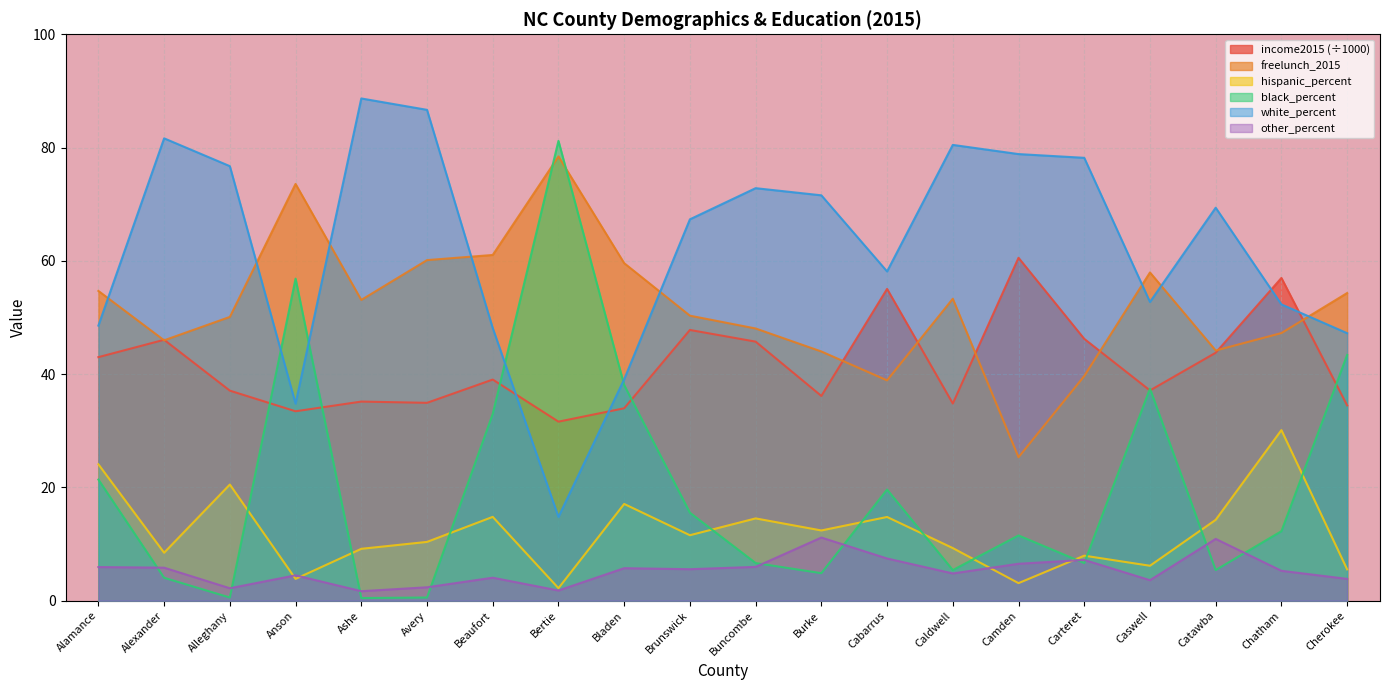

What position from the right is Buncombe?

10